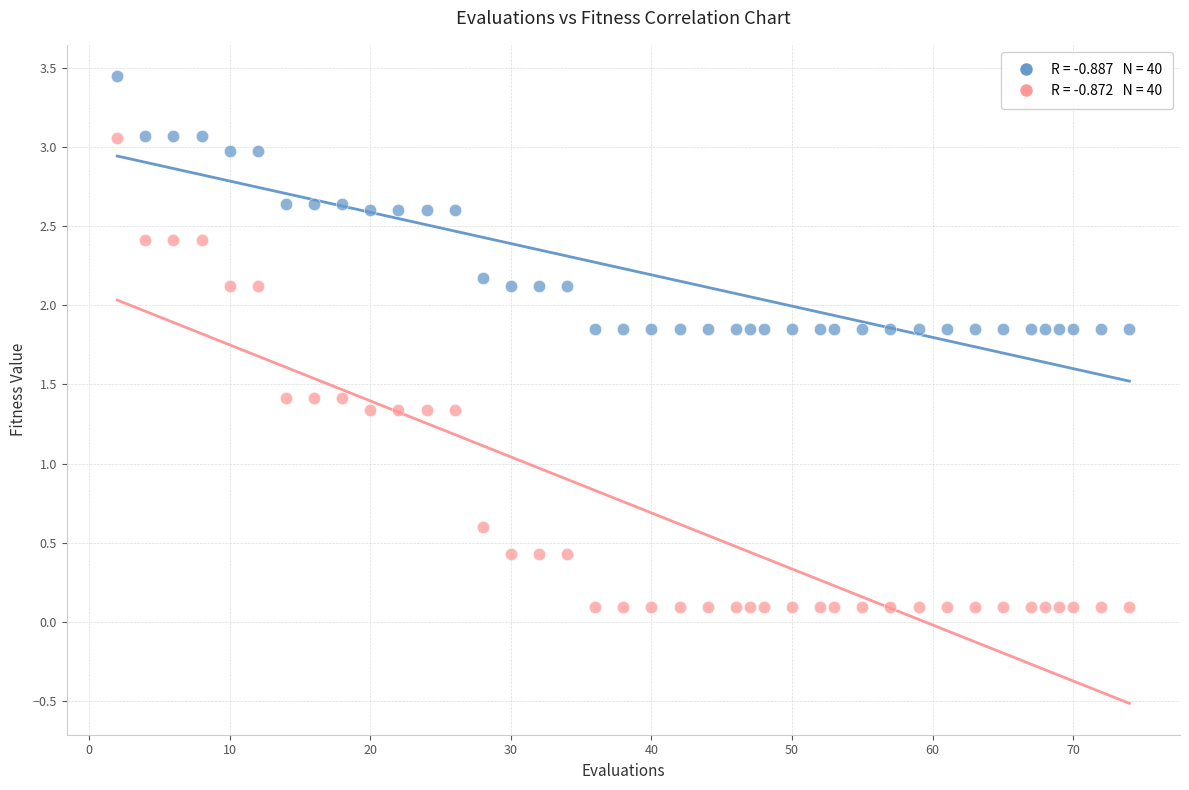

Across all data points, what is the range of X values (max minus min)?

72.0